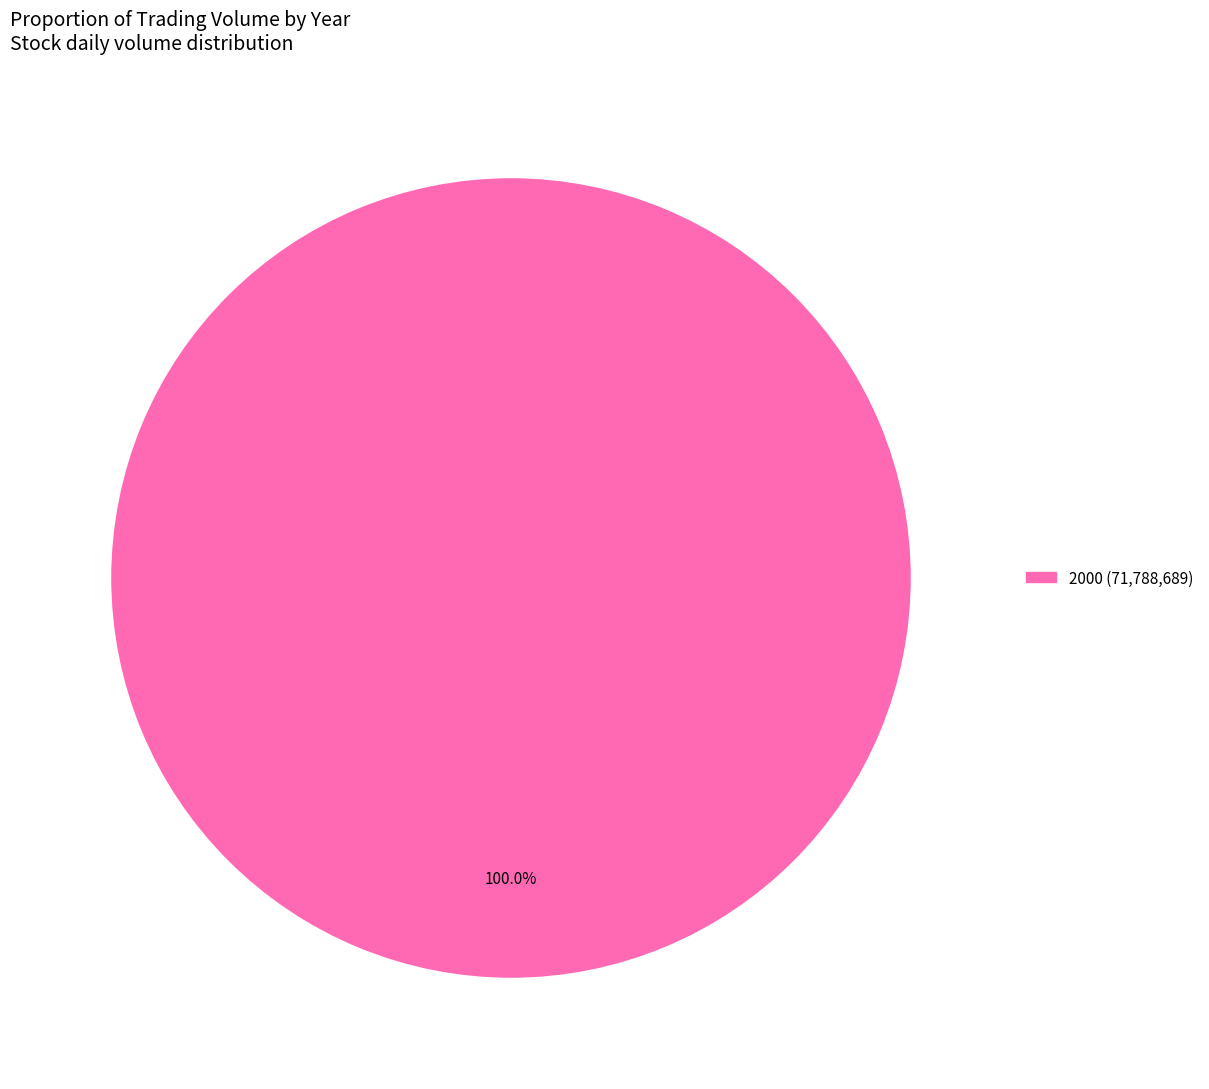

Does any single category account for the majority?

Yes